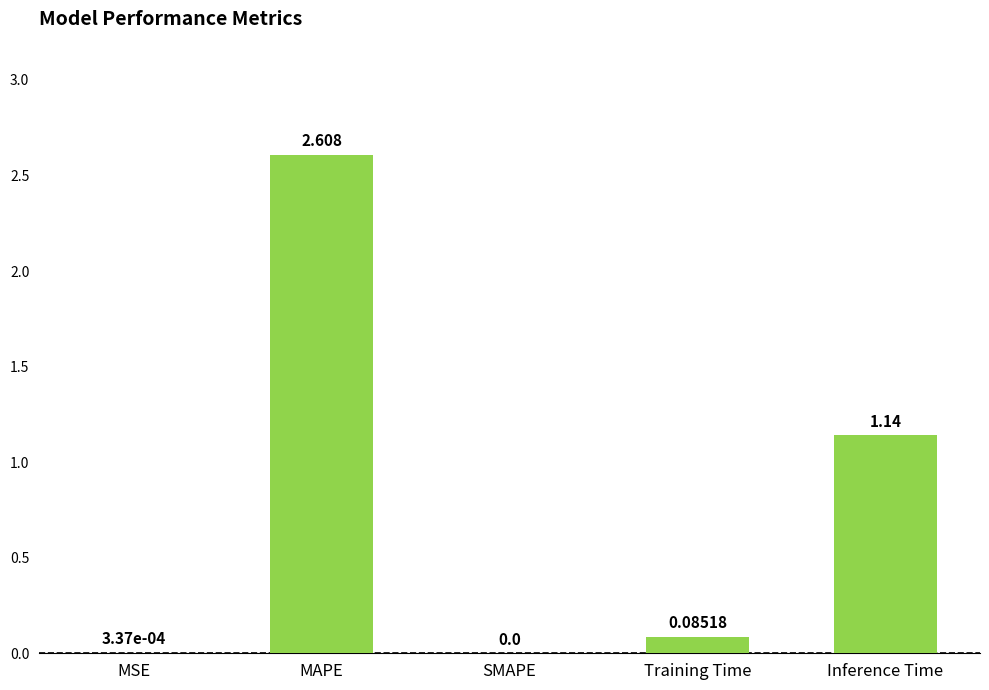

Count the number of categories in the chart.

5